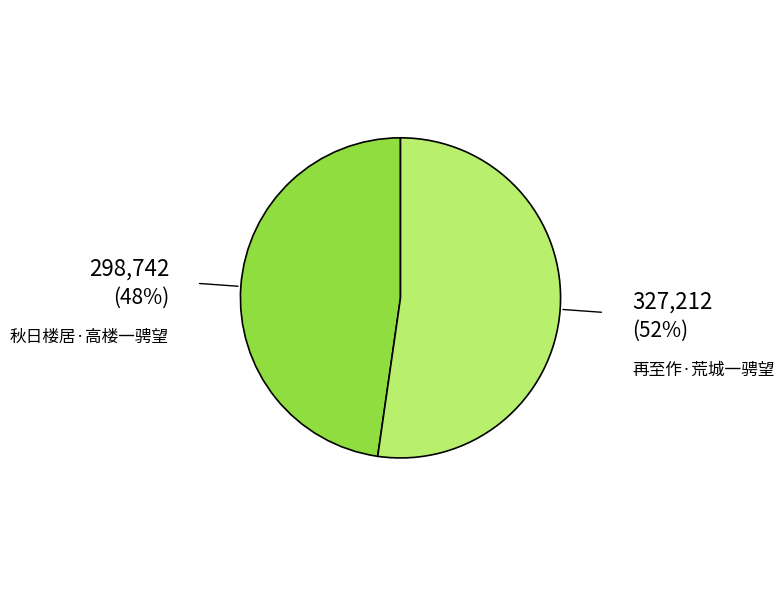

Is there a majority slice in this chart?

Yes